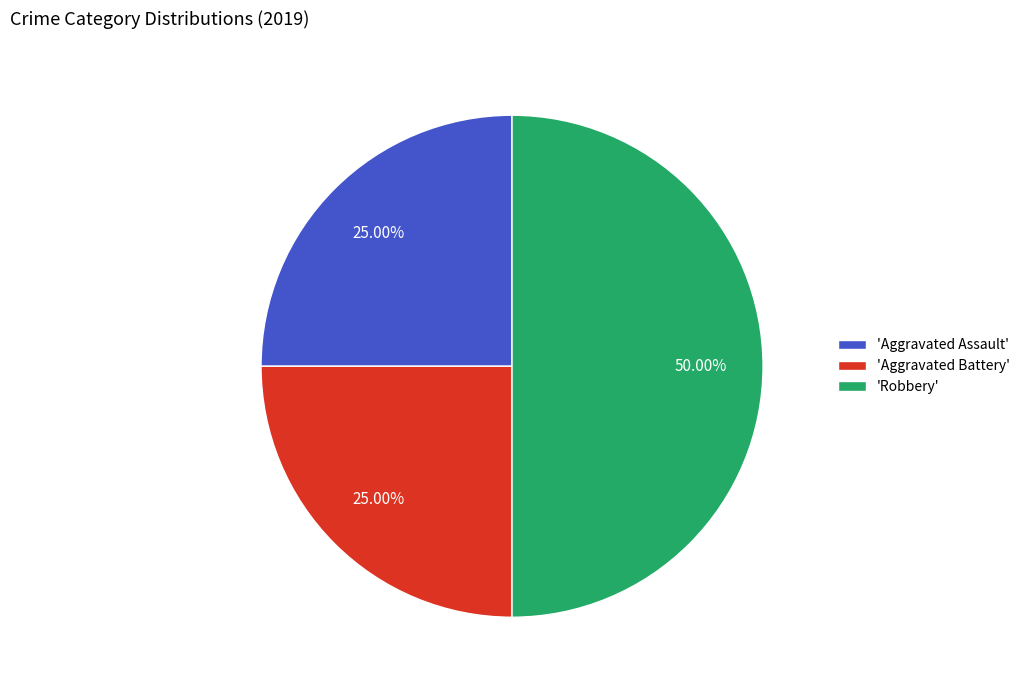

Between 'Robbery' and 'Aggravated Battery', which is larger?

'Robbery'